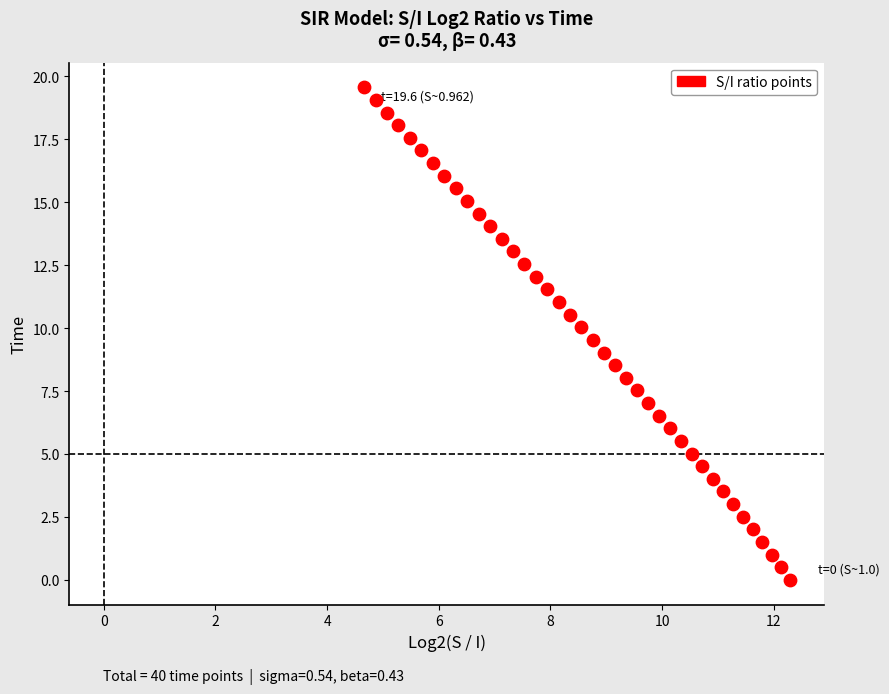

What is the range of Y values (max minus min)?

19.6